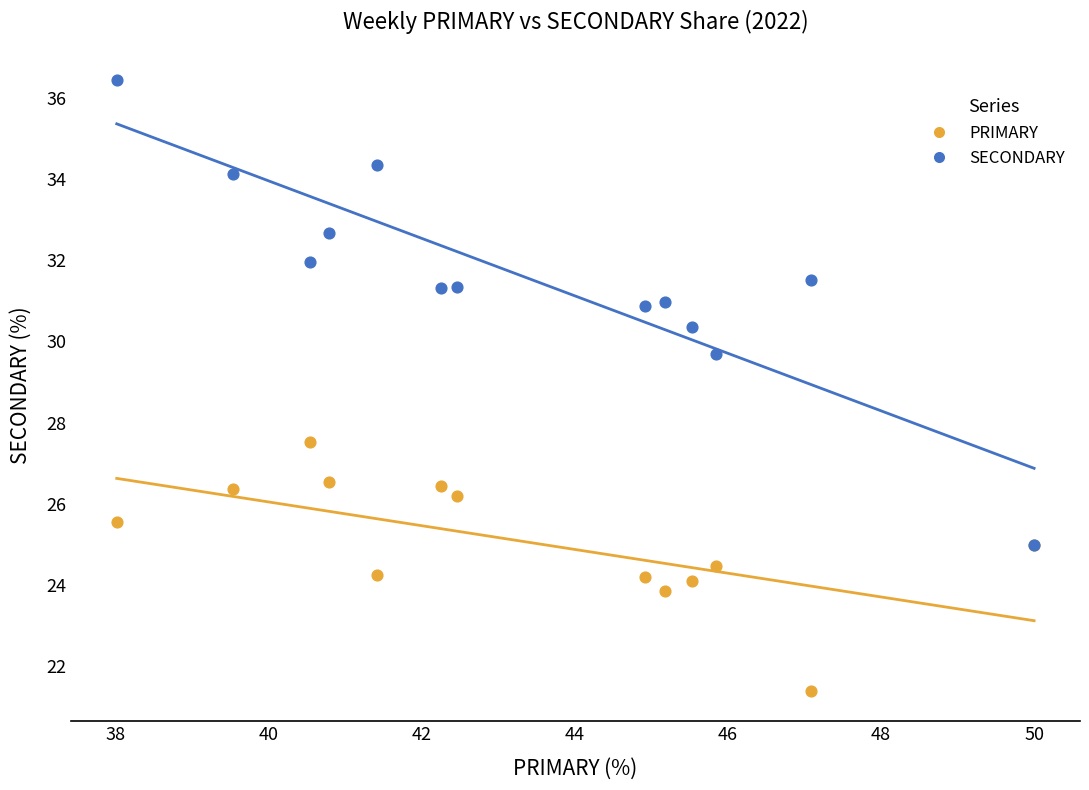

Across all series, what Y value is closest to 28?

27.5